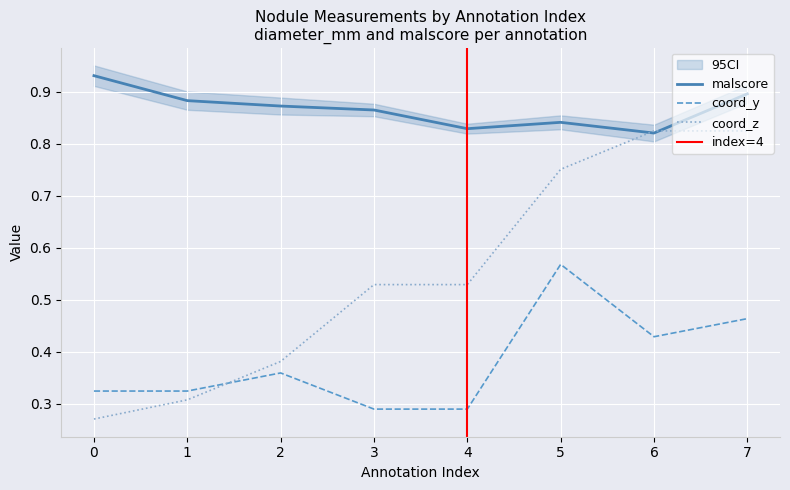

The value of coord_z at 5 is 0.8. True or false?

True